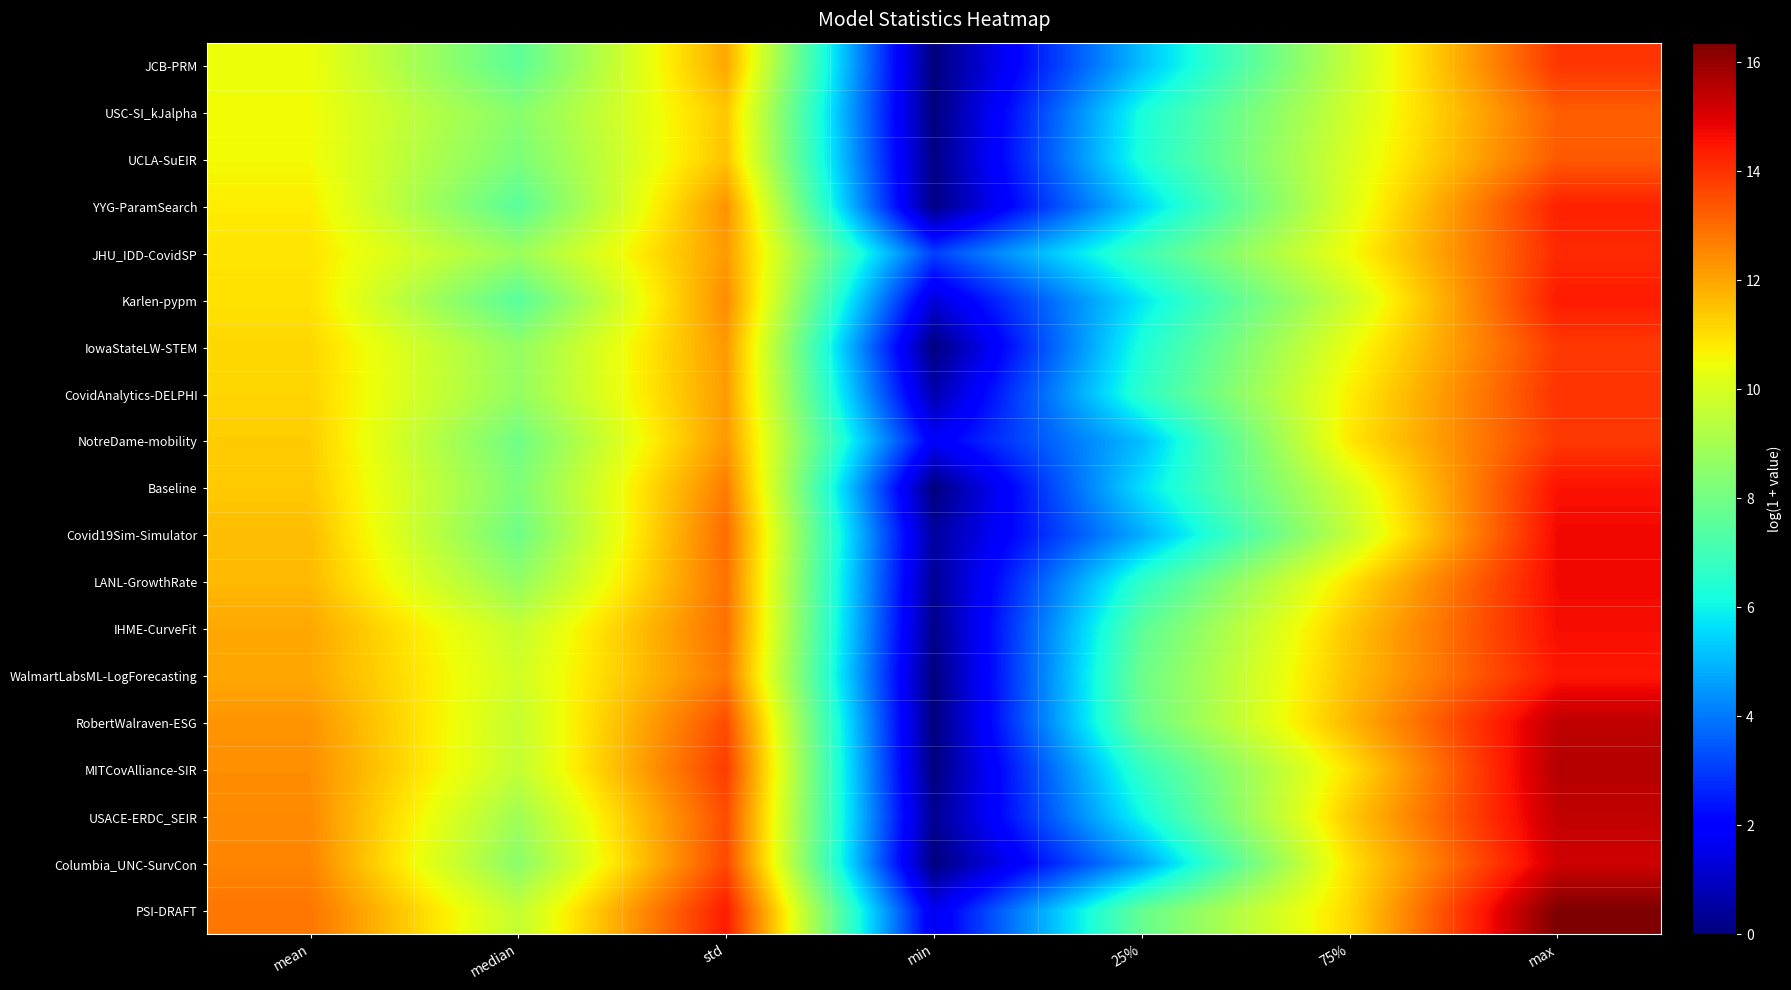

At max, list the series in order from largest to smallest.

PSI-DRAFT, MITCovAlliance-SIR, RobertWalraven-ESG, USACE-ERDC_SEIR, Columbia_UNC-SurvCon, Covid19Sim-Simulator, LANL-GrowthRate, IHME-CurveFit, Baseline, WalmartLabsML-LogForecasting, Karlen-pypm, YYG-ParamSearch, JHU_IDD-CovidSP, CovidAnalytics-DELPHI, JCB-PRM, NotreDame-mobility, IowaStateLW-STEM, UCLA-SuEIR, USC-SI_kJalpha